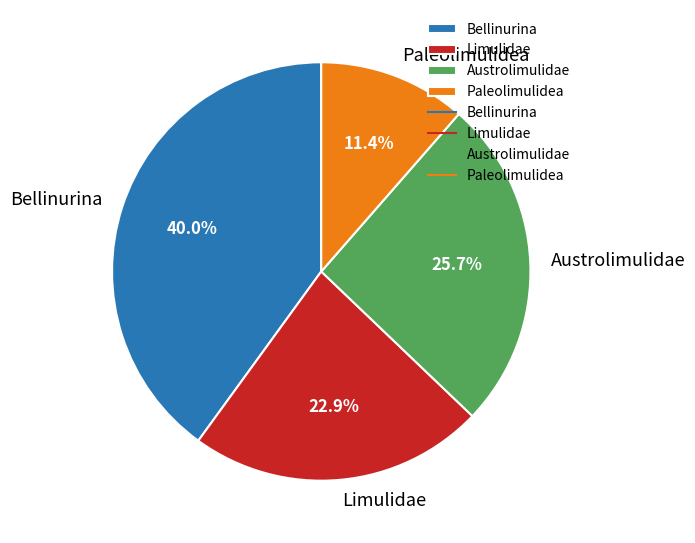

To the nearest percent, what is the average slice percentage?

25%